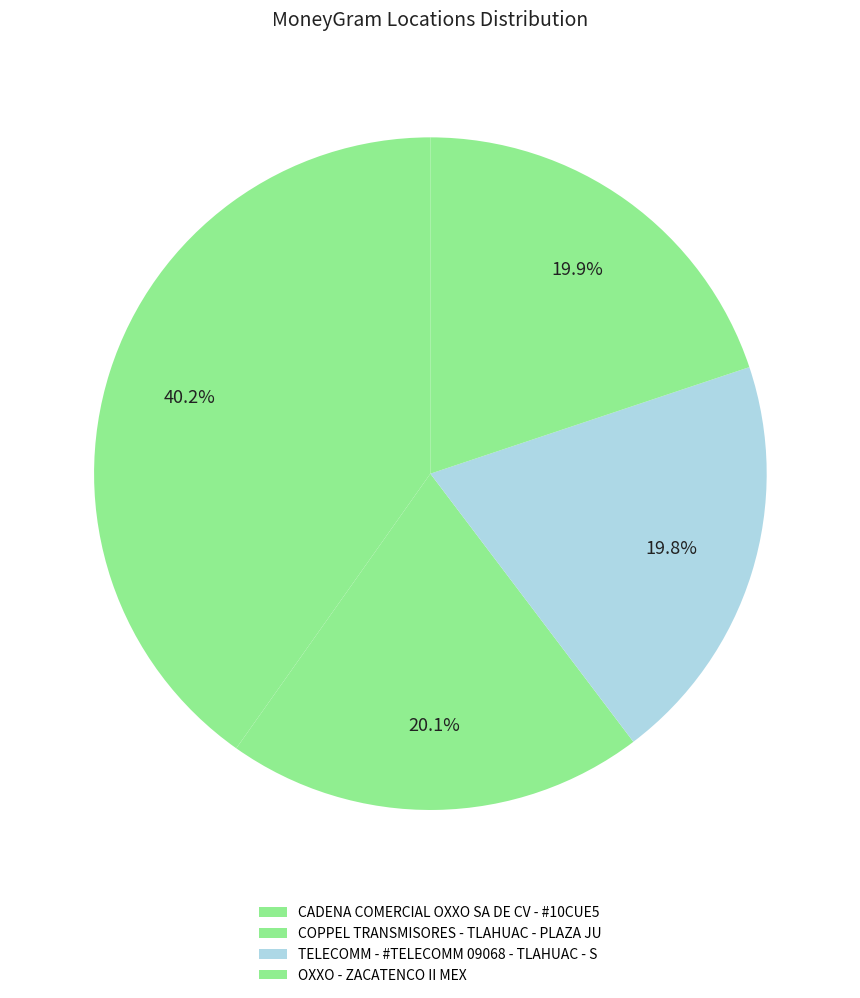

Is there a majority slice in this chart?

No